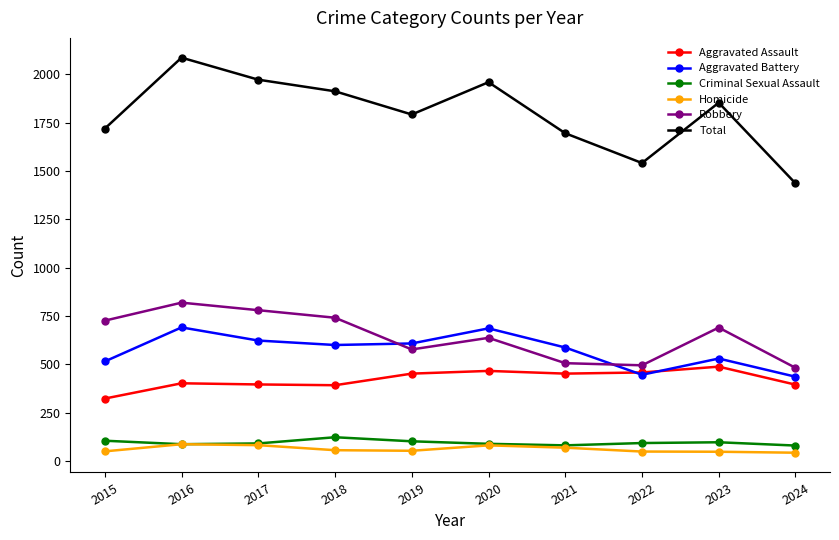

What is the sum of the Aggravated Battery values at 2018 and 2019?

1208